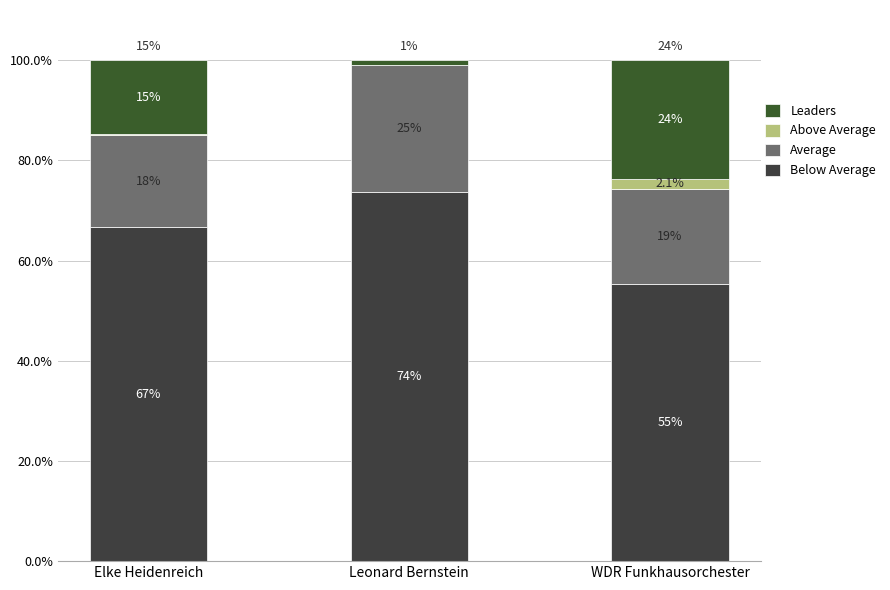

Are the bars horizontal?

No